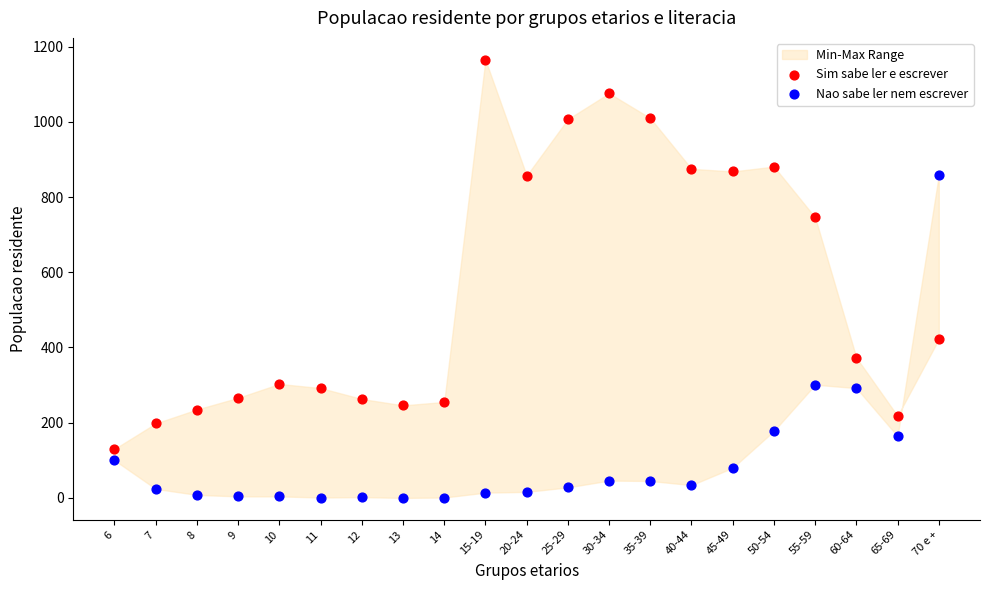

Across all data points, what is the range of Y values (max minus min)?

1165